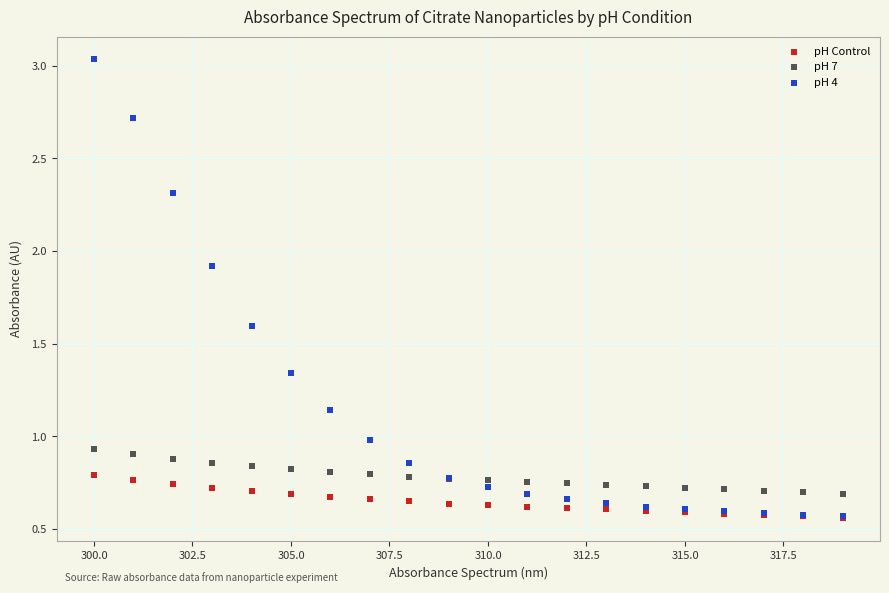

What are all the series names shown in the legend?

pH Control, pH 7, pH 4